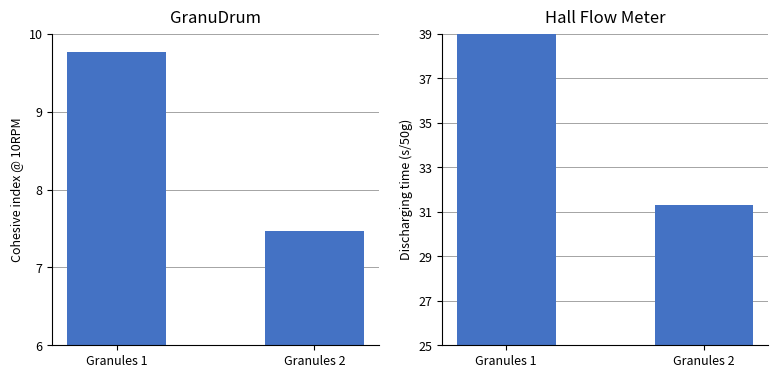

At how many categories does at least one series exceed 28?

2